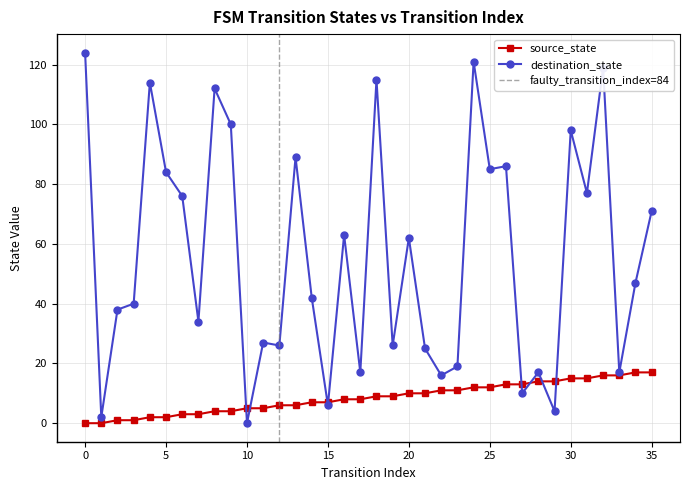

Is it true that source_state equals 17 at 23?

False